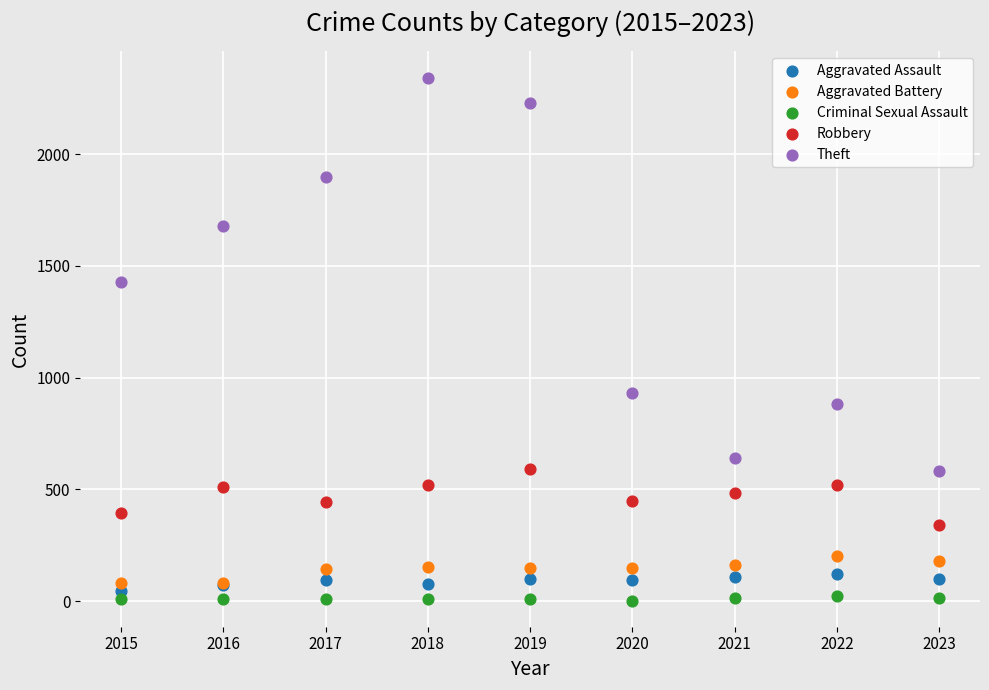

What are all the series names shown in the legend?

Aggravated Assault, Aggravated Battery, Criminal Sexual Assault, Robbery, Theft